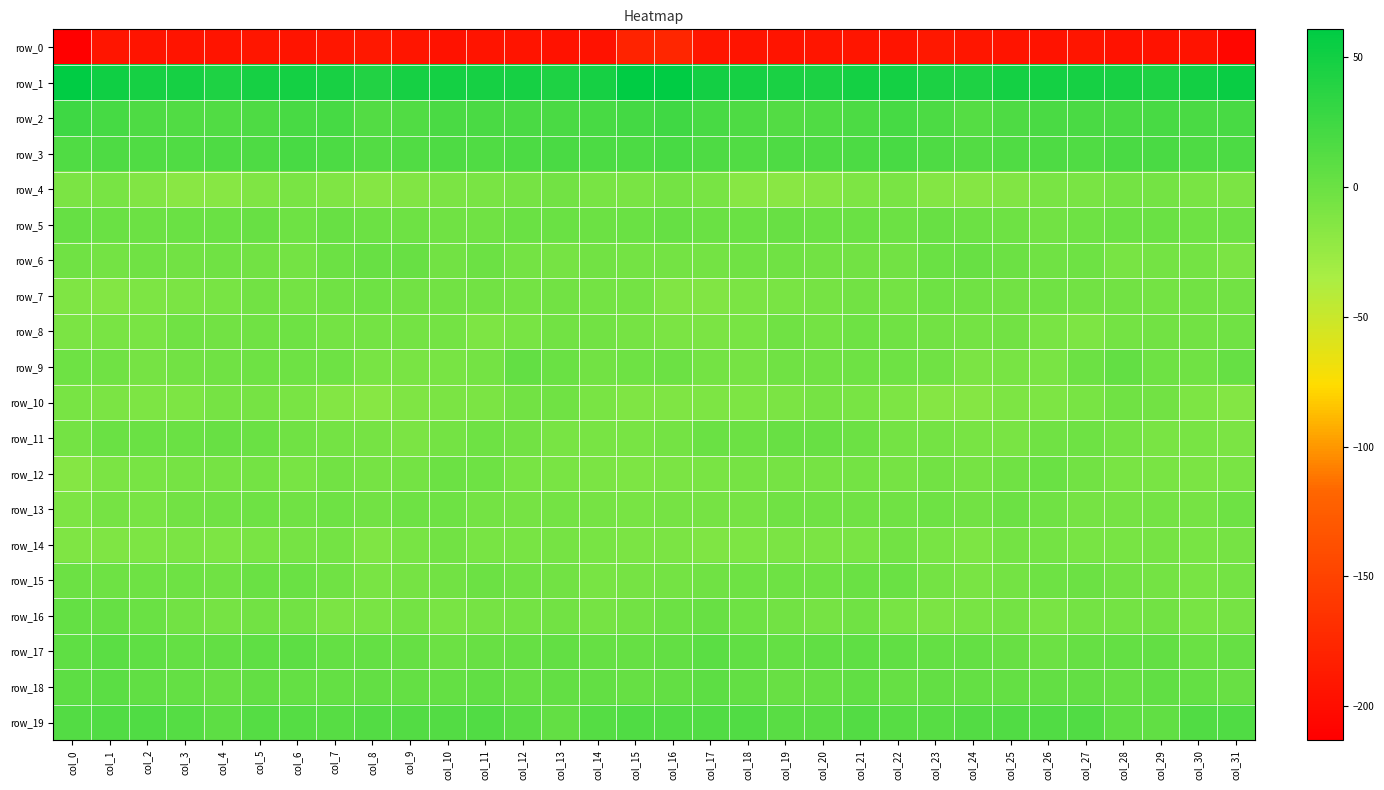

Which series changed the most between col_1 and col_12?

row_7